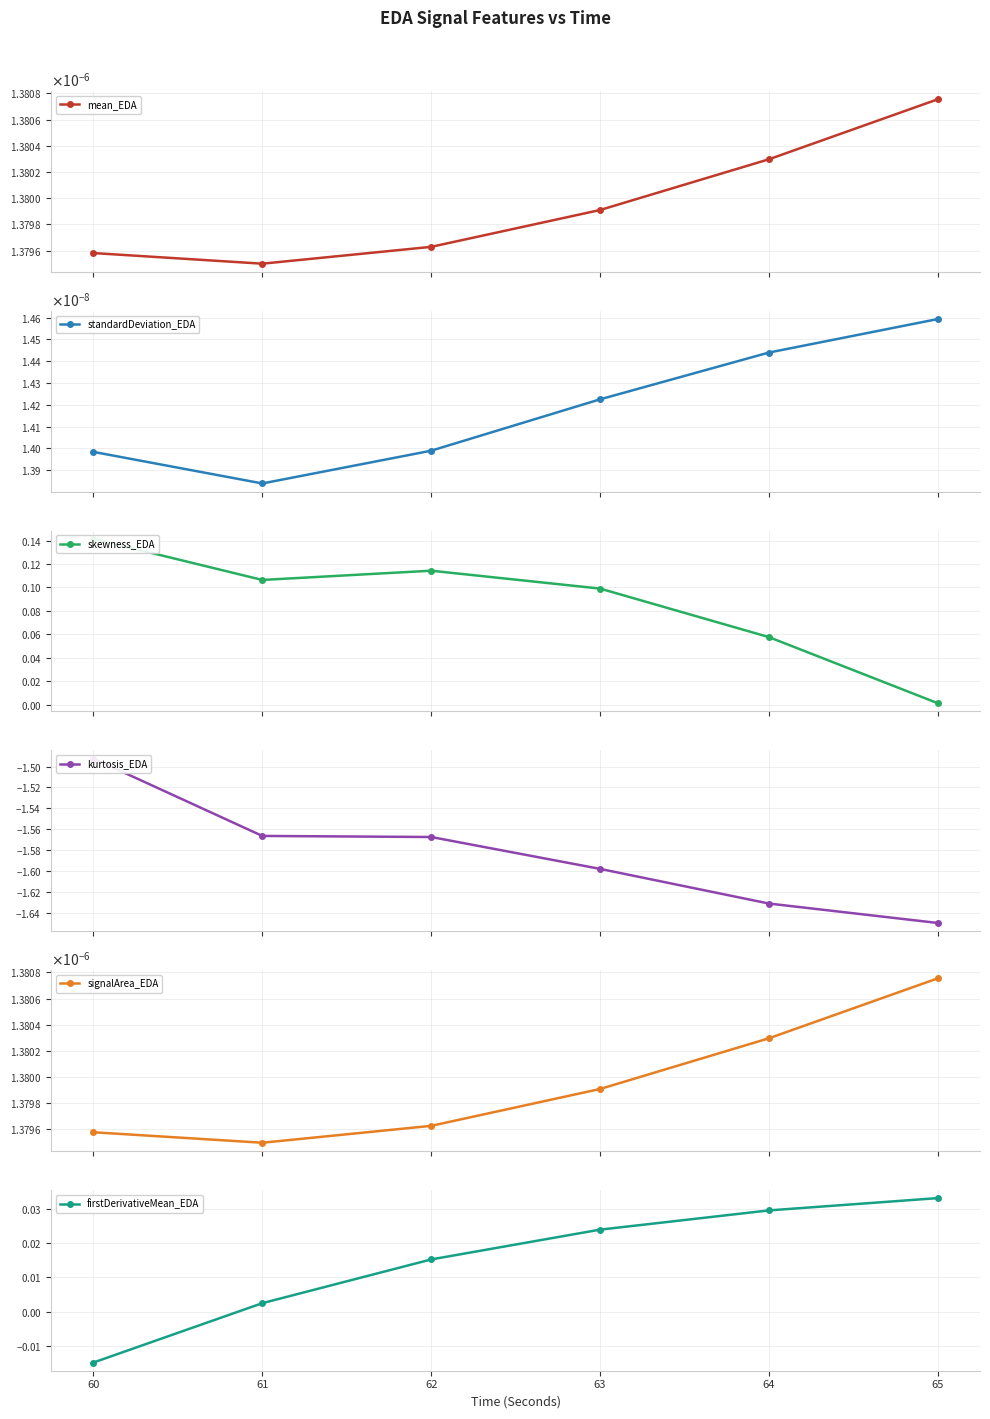

At which category is the sum across all series the highest?

60